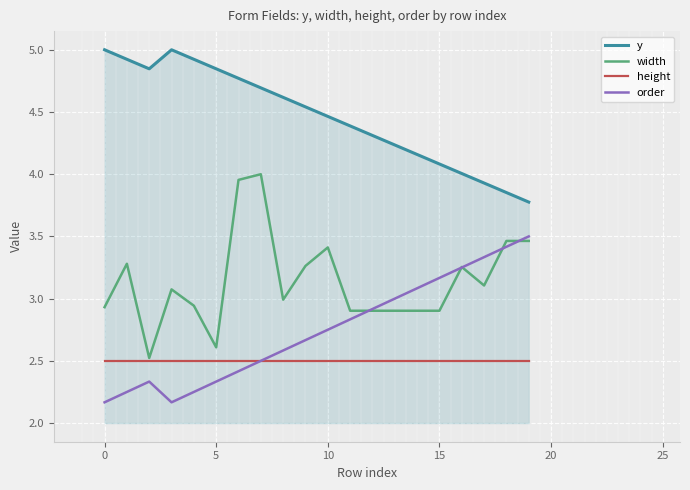

What is the average value of the width series?

3.1